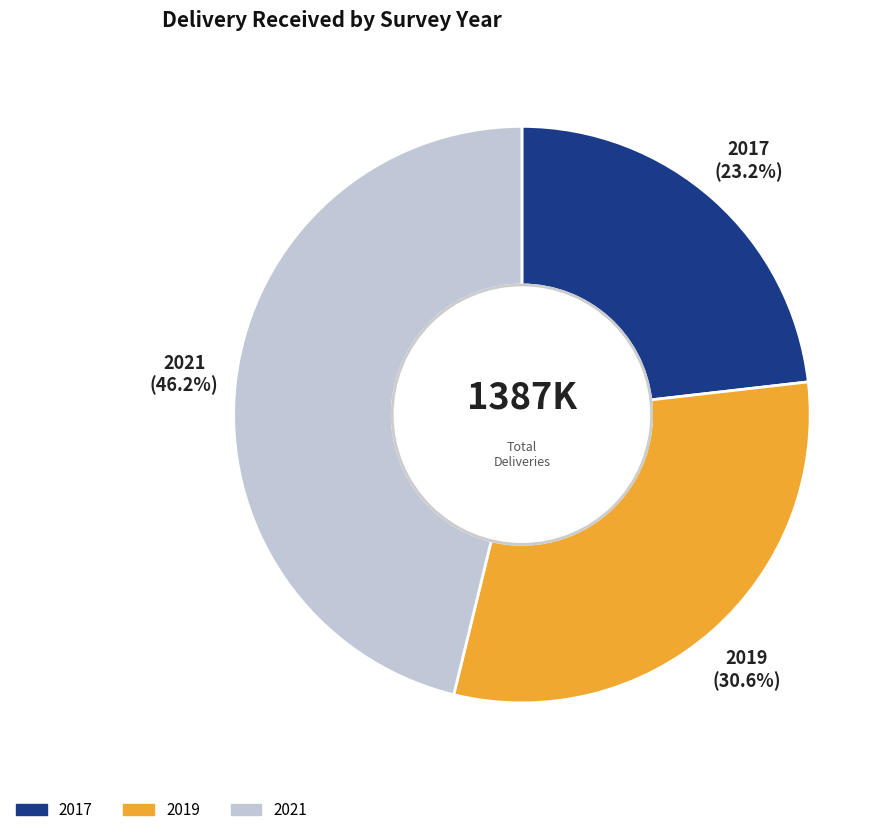

What portion of the pie excludes 2021?

53.8%